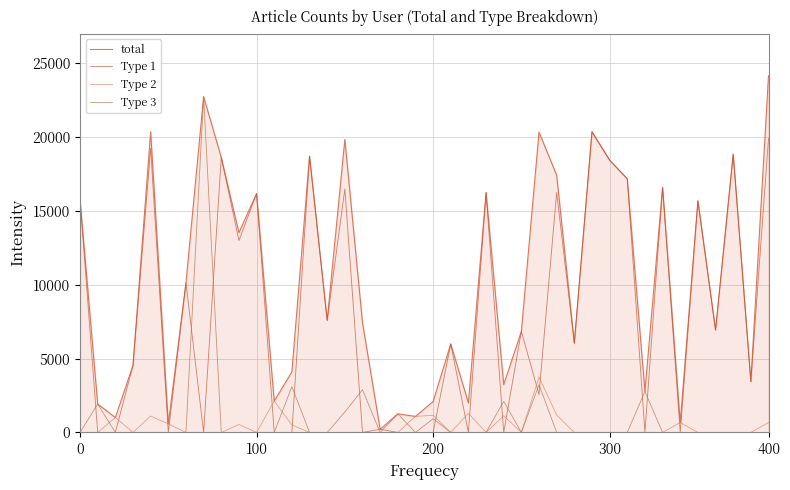

Reading left to right, extract all data points from this chart.

total: 15770	1925	1013	4550	20347	575	10131	22730	18615	13522	16169	2124	4100	18702	7585	19827	7426	215	1258	1086	2089	5992	1991	16235	3234	6841	20325	17412	6042	20349	18430	17165	2769	16584	672	15678	6934	18838	3440	24135
Type 1: 15770	0	0	4550	19237	0	10131	0	18615	12987	16169	0	0	18702	7585	16474	0	215	0	0	0	5992	0	16235	0	6841	2567	16238	6042	20349	18430	17165	0	16584	0	15678	6934	18838	3440	19889
Type 2: 0	0	1013	0	1110	575	0	0	0	535	0	2124	504	0	0	0	0	0	0	1086	1162	0	1298	0	1130	0	3748	1174	0	0	0	0	0	0	672	0	0	0	0	673
Type 3: 0	1925	0	0	0	0	0	22730	0	0	0	0	3097	0	0	1380	2894	0	1258	0	927	0	0	0	2104	0	3238	0	0	0	0	0	2769	0	0	0	0	0	0	0